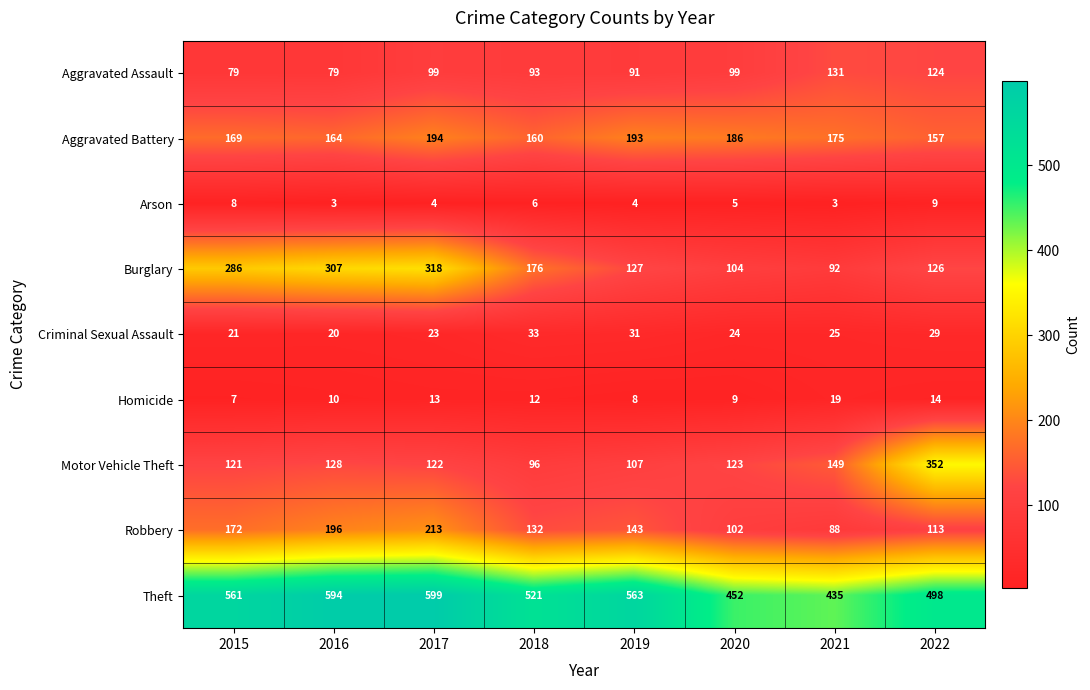

The value of Robbery at 2021 is 53. True or false?

False